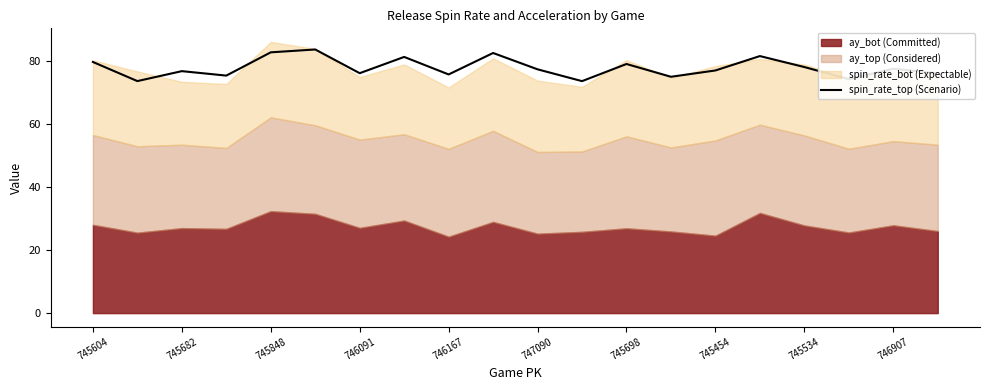

True or false: spin_rate_top (Scenario) has a value of 78.0 at 745534.

True